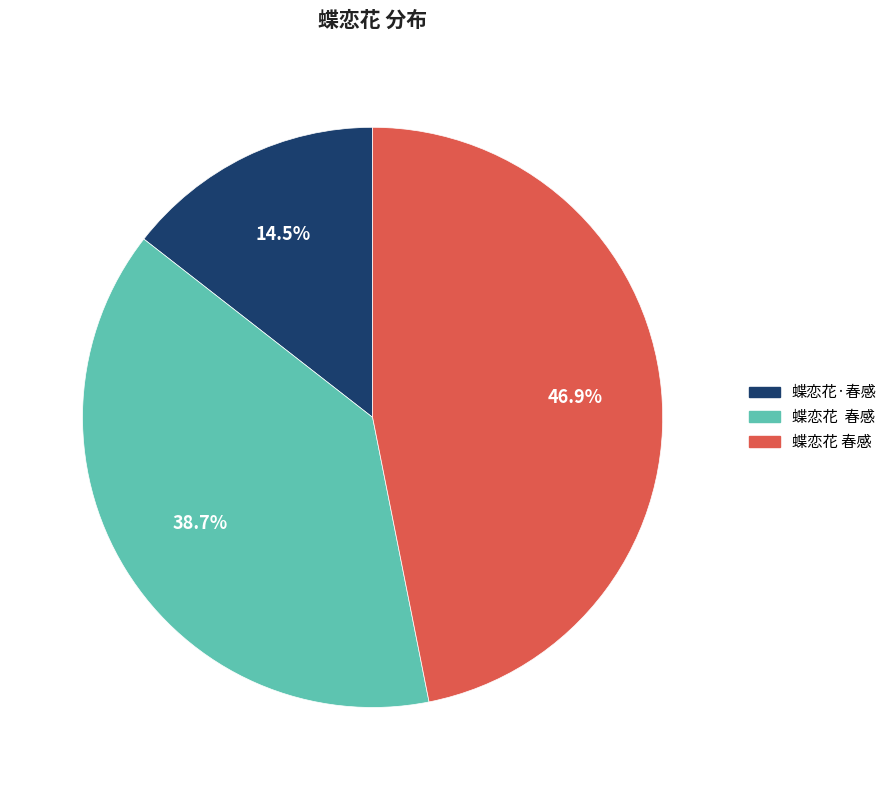

Is there any slice that represents more than half of the pie?

No